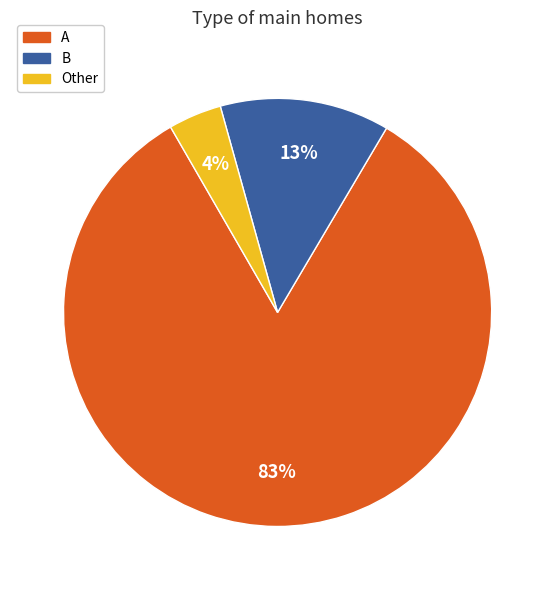

Is there any slice that represents more than half of the pie?

Yes